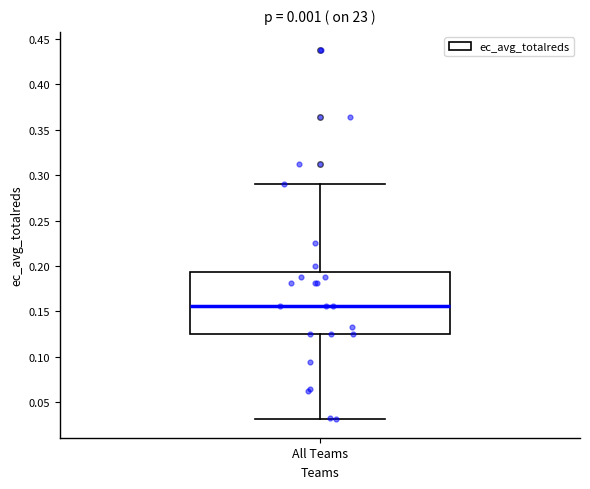

Transcribe this box plot: give where the median line is, the range the box spans, and where the two whiskers end, as read against the y-axis. The values are not printed on the chart, so give them approximately, as read against the axis.

median 0.155, box 0.125 to 0.195, whiskers 0.030 to 0.290